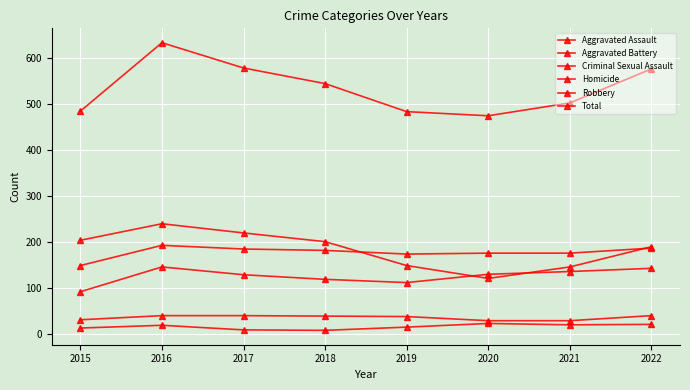

In Aggravated Battery, how many points are lower than both neighbors (excluding endpoints)?

1